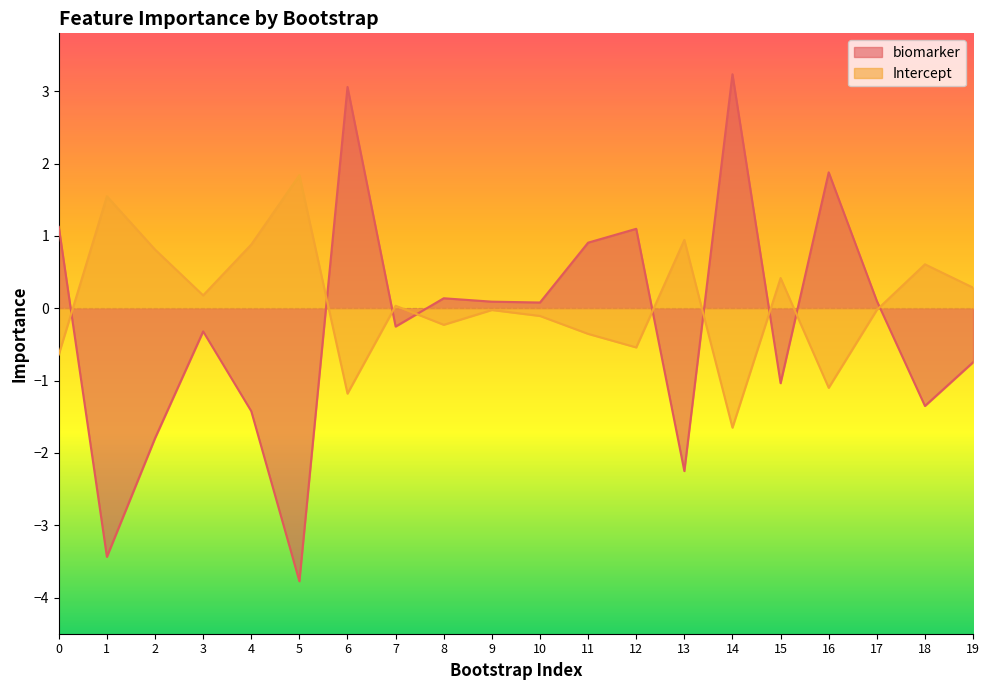

Reading right to left, extract all data points from this chart.

biomarker: -0.7	-1.4	0.1	1.9	-1.0	3.2	-2.3	1.1	0.9	0.1	0.1	0.1	-0.3	3.1	-3.8	-1.4	-0.3	-1.8	-3.4	1.1
Intercept: 0.3	0.6	-0.0	-1.1	0.4	-1.7	0.9	-0.5	-0.4	-0.1	-0.0	-0.2	0.0	-1.2	1.8	0.9	0.2	0.8	1.5	-0.6